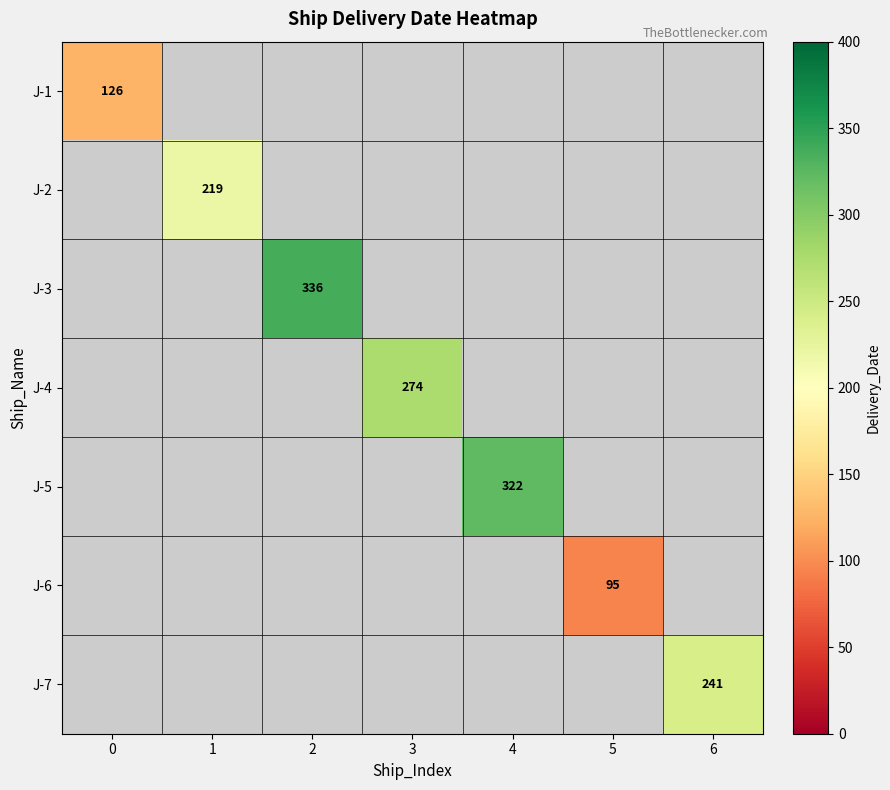

True or false: J-4 has a value of 491 at 3.

False